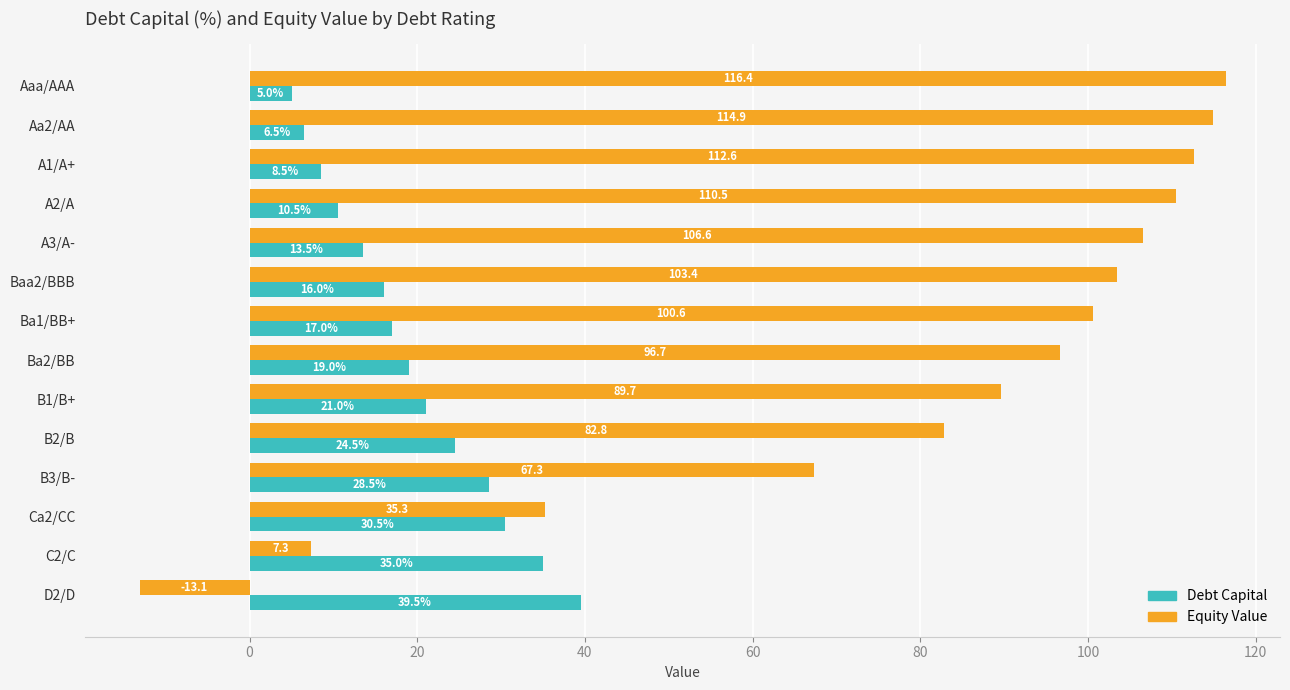

What is the difference between the highest and lowest values at Aaa/AAA?

111.4